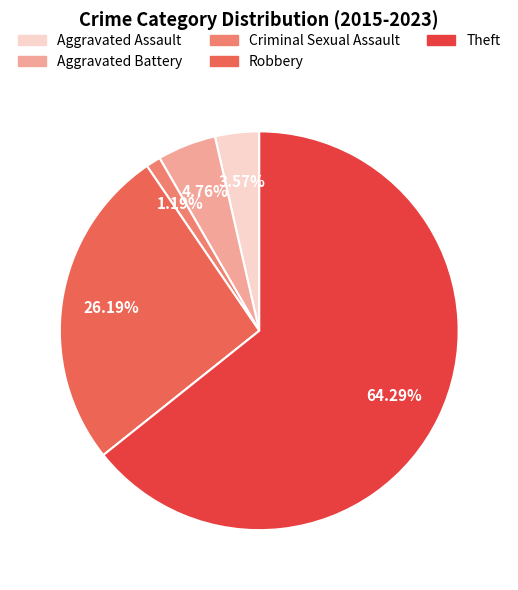

Is there any slice that represents more than half of the pie?

Yes